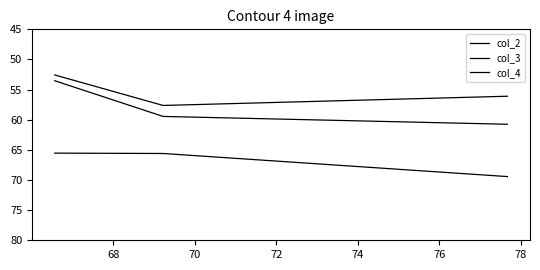

At how many categories does at least one series exceed 52?

3